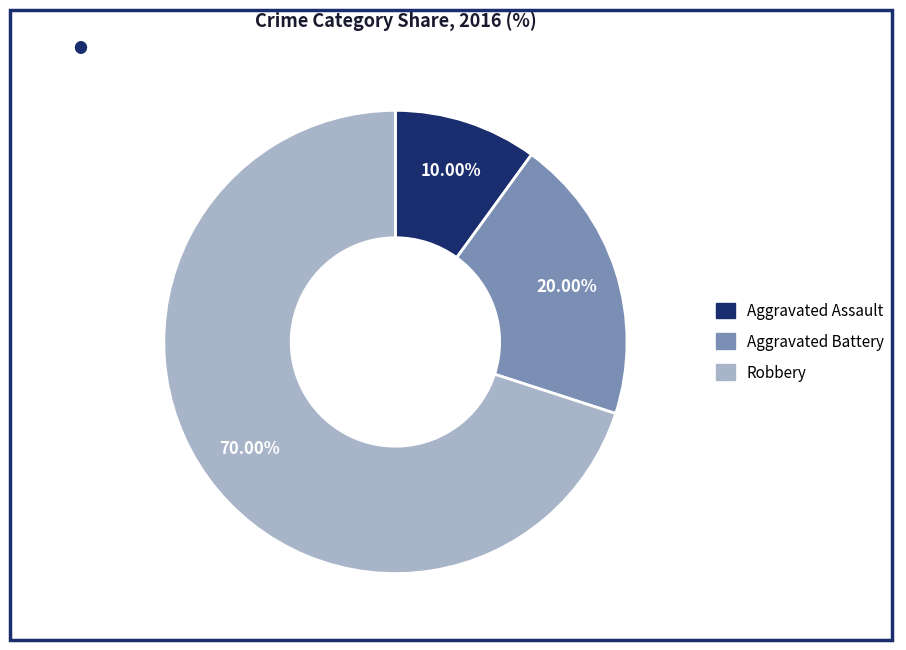

True or false: Aggravated Assault accounts for 10% of the total.

True